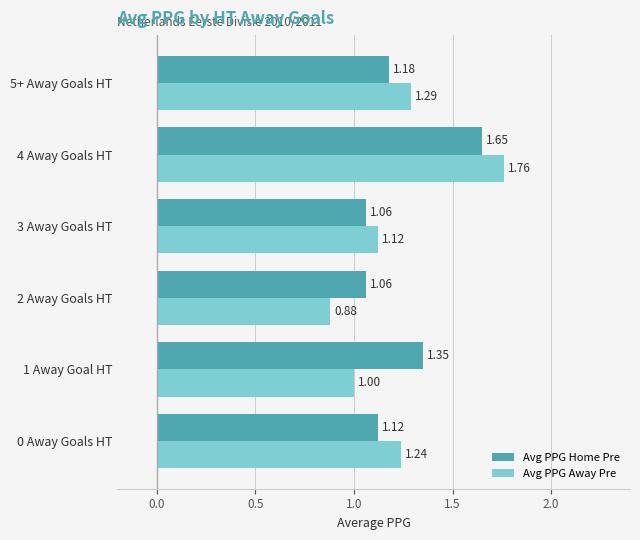

Rank the series by their average value, from lowest to highest.

Avg PPG Away Pre, Avg PPG Home Pre